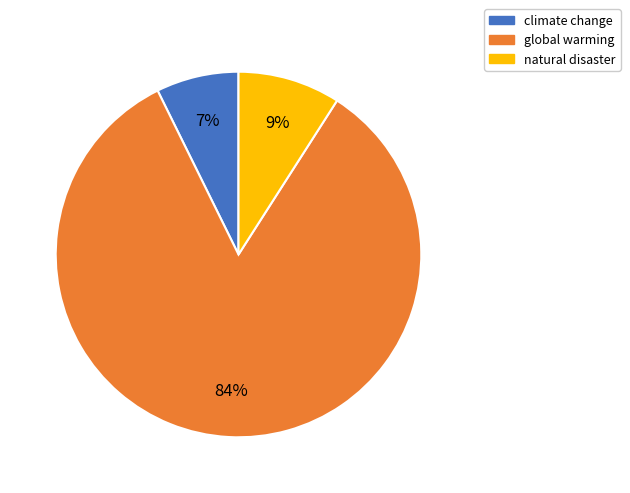

Which category accounts for the majority?

global warming